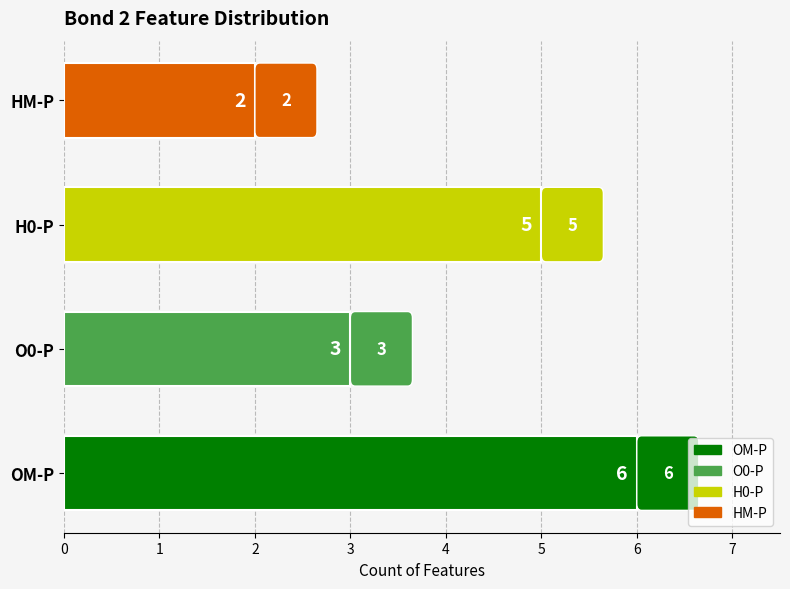

What is the greatest value displayed?

6